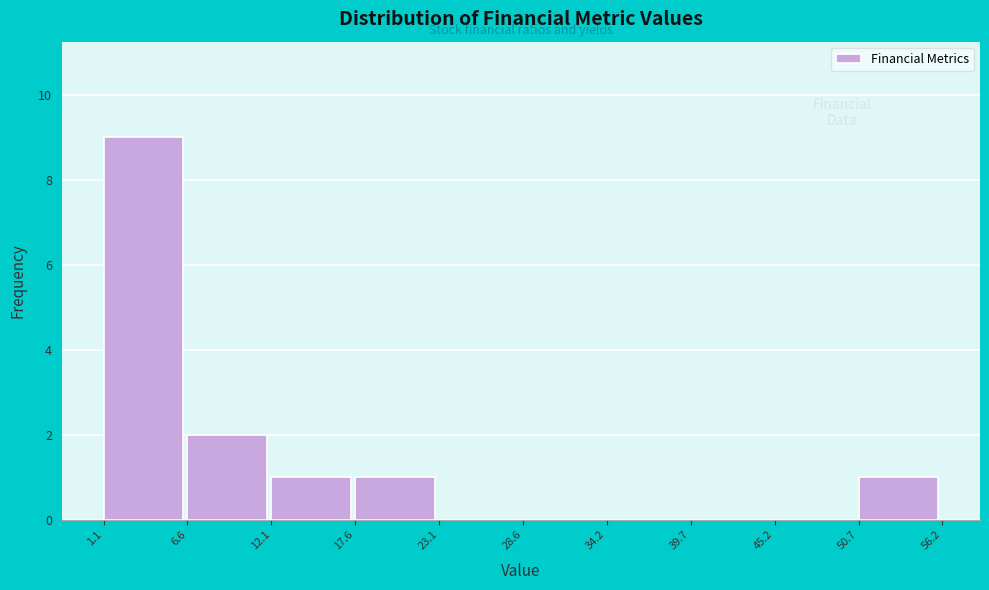

Which range on the x-axis has the tallest bar?

1.1 to 6.6